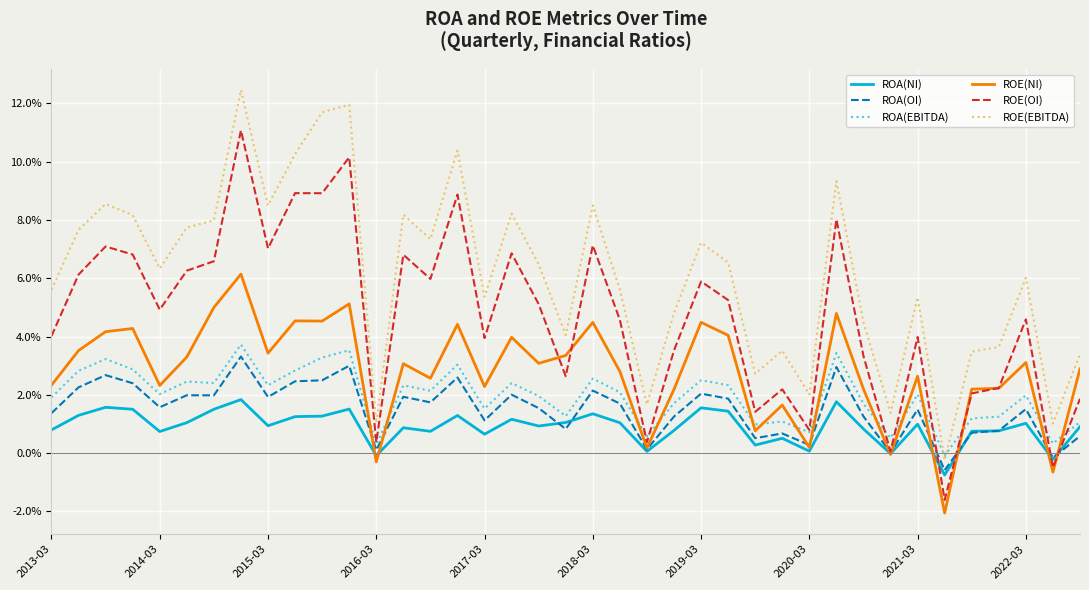

True or false: ROE(OI) has more than 2 points higher than both neighbors.

True